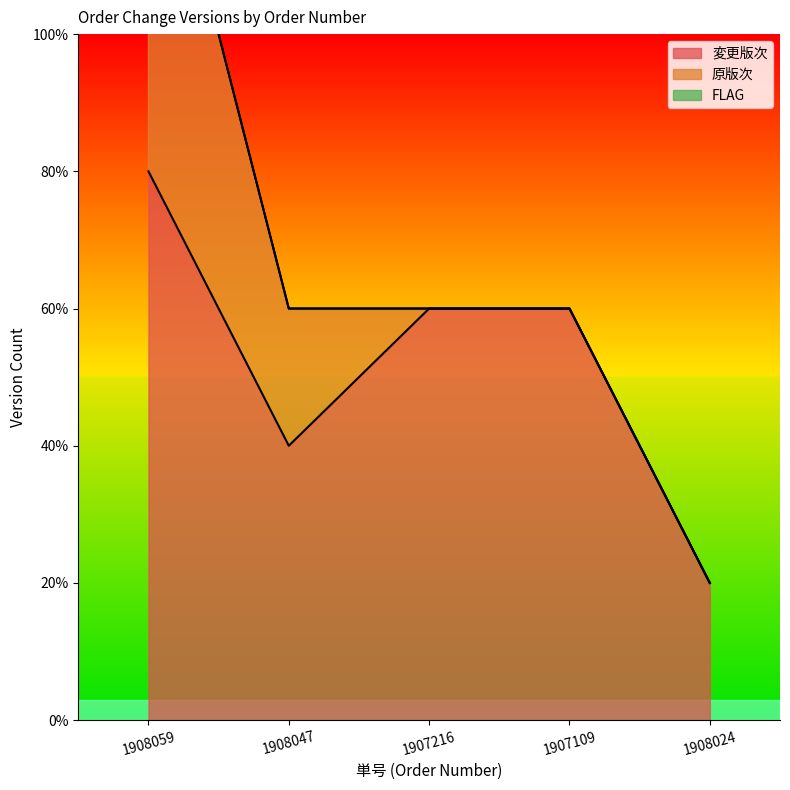

Does the chart have visible grid lines?

No